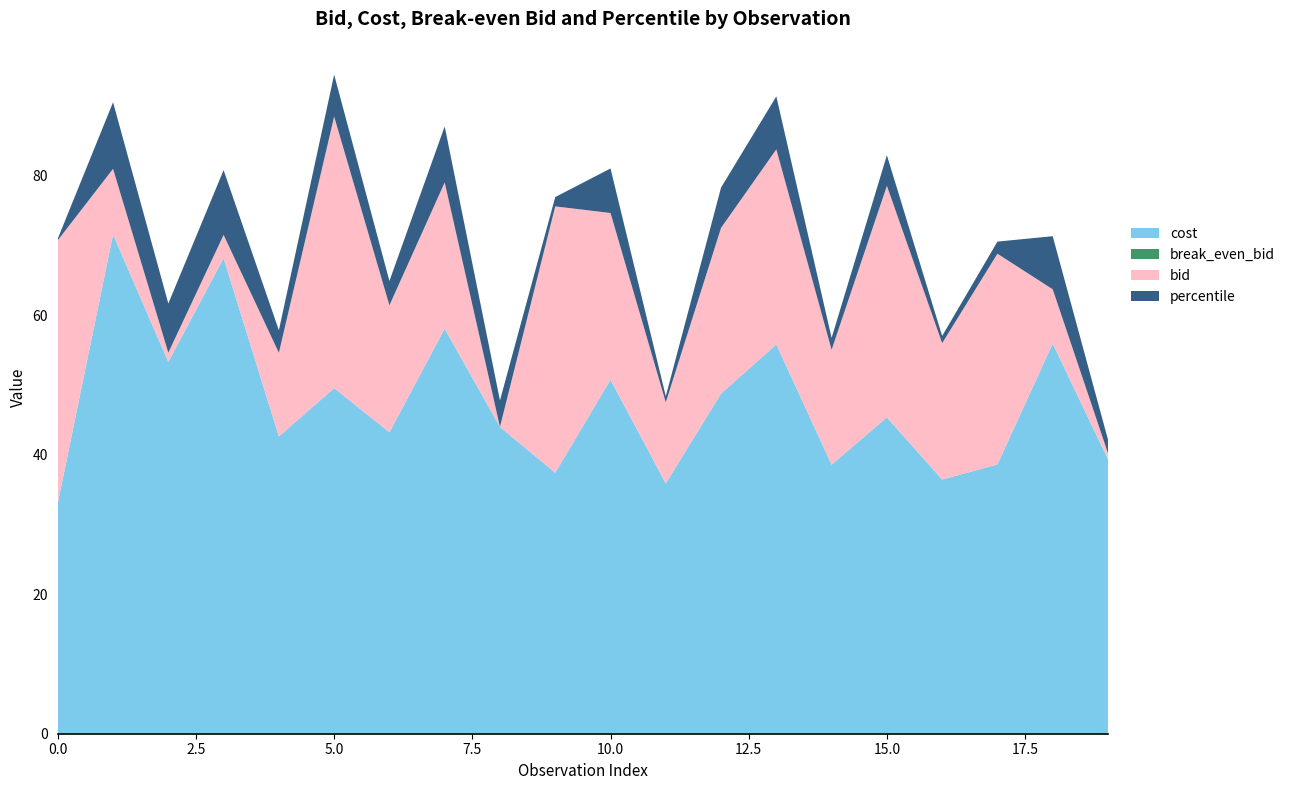

Reading right to left, extract all data points from this chart.

bid: 40.2	63.8	68.8	56.0	78.6	55.1	83.8	72.6	47.5	74.7	75.6	44.0	79.1	61.5	88.5	54.6	71.5	54.6	81.0	70.8
cost: 39.4	56.0	38.6	36.5	45.4	38.6	55.8	48.8	35.9	50.8	37.4	44.0	58.1	43.2	49.6	42.6	68.2	53.3	71.6	33.1
break_even_bid: 39.4	56.0	38.6	36.5	45.4	38.6	55.8	48.8	35.9	50.8	37.4	44.0	58.1	43.2	49.6	42.6	68.2	53.3	71.6	33.1
percentile: 19.6	76.2	17.4	10.3	43.9	17.1	76.0	57.8	8.8	63.9	13.4	38.0	80.4	34.9	60.2	32.3	92.9	70.5	95.5	2.3